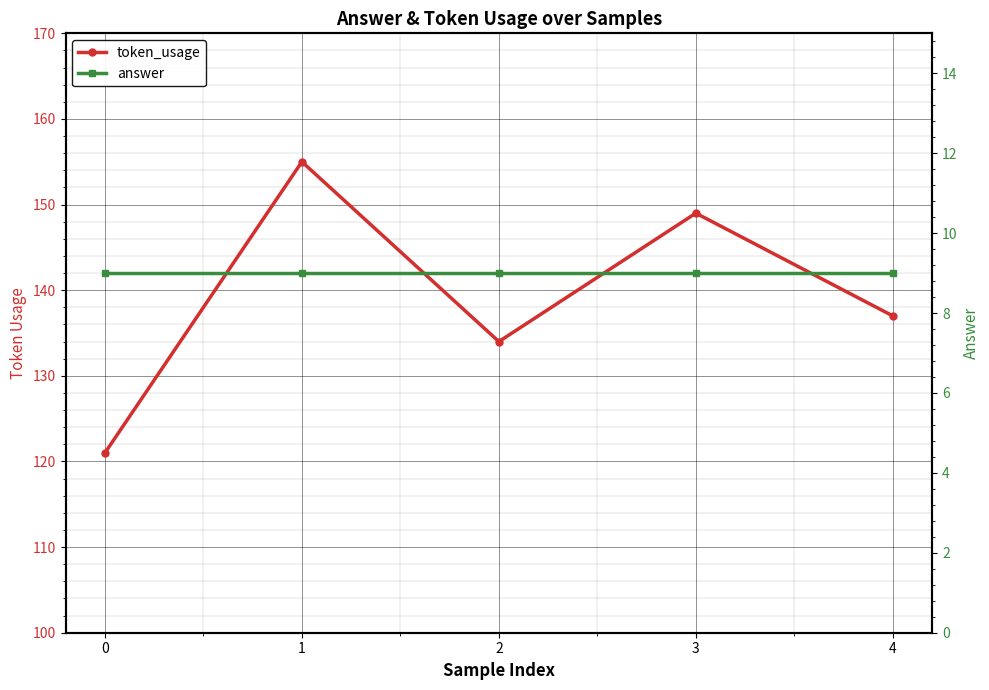

Reading left to right, transcribe all the data shown in this chart.

token_usage: 121	155	134	149	137
answer: 9	9	9	9	9